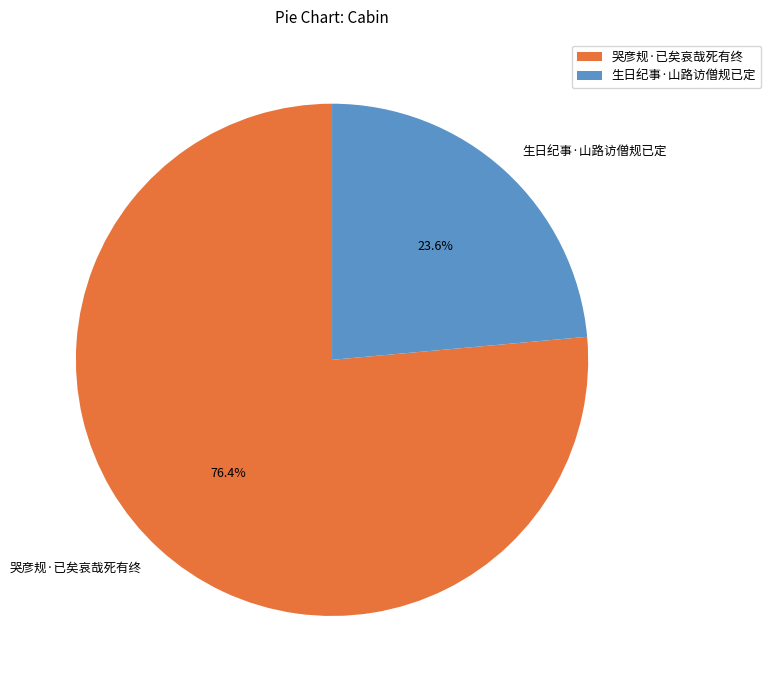

Between 生日纪事·山路访僧规已定 and 哭彦规·已矣哀哉死有终, which is larger?

哭彦规·已矣哀哉死有终